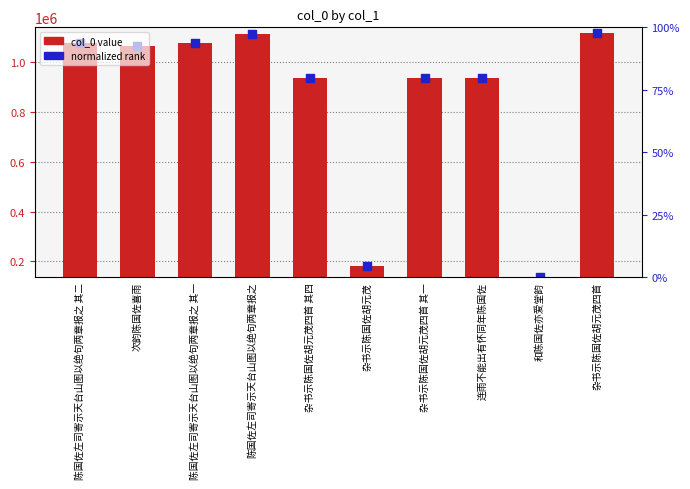

Which series reaches the maximum Y coordinate?

normalized rank